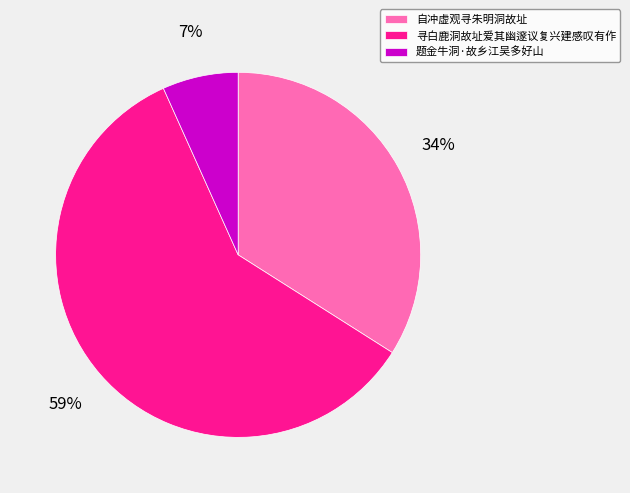

Count the number of slices in the pie.

3